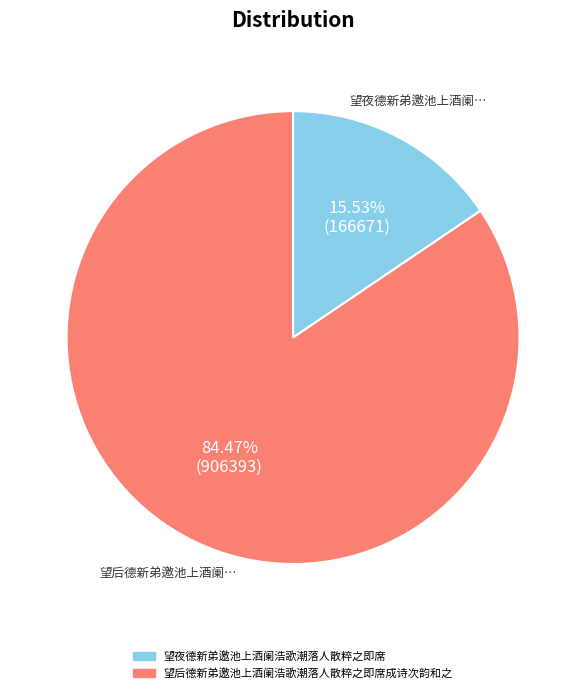

How many slices are in this pie chart?

2